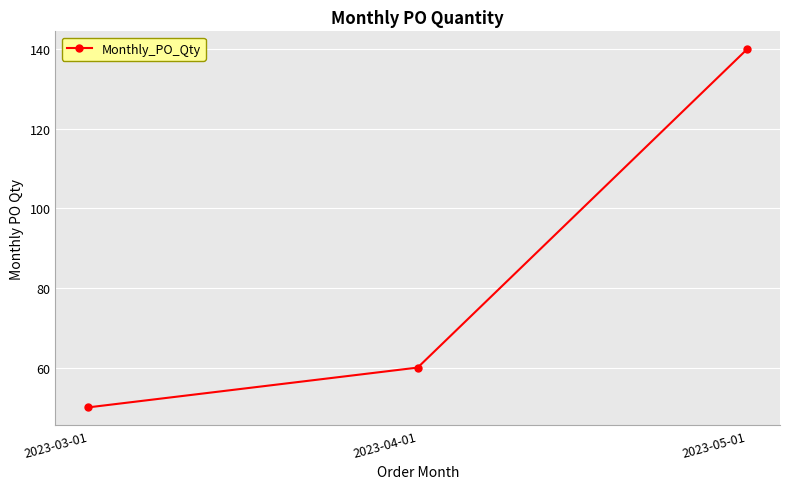

At which label is the value closest to 95?

2023-04-01